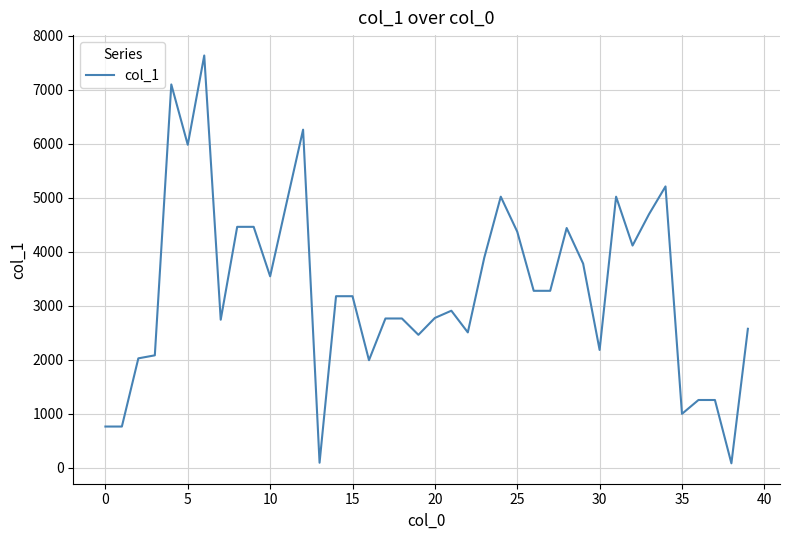

What is the maximum value shown in the chart?

7638